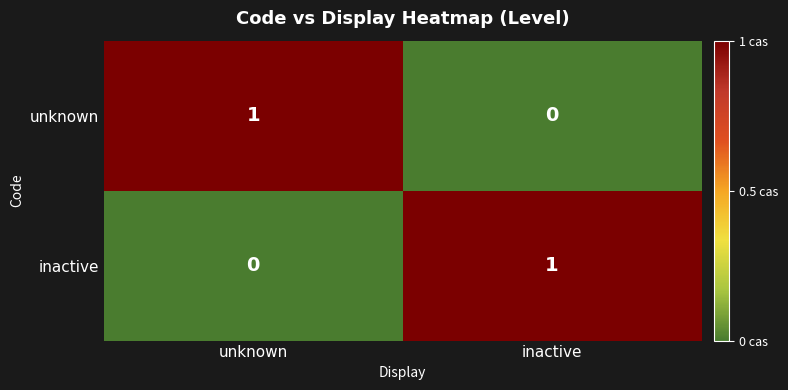

At which label is unknown closest to 0?

inactive